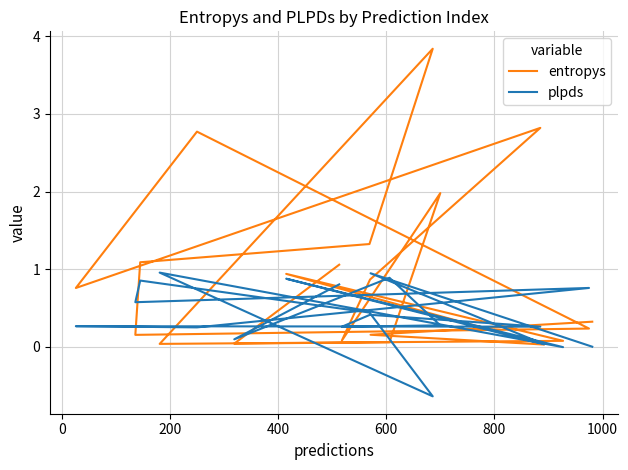

How many values in plpds are above zero?

17